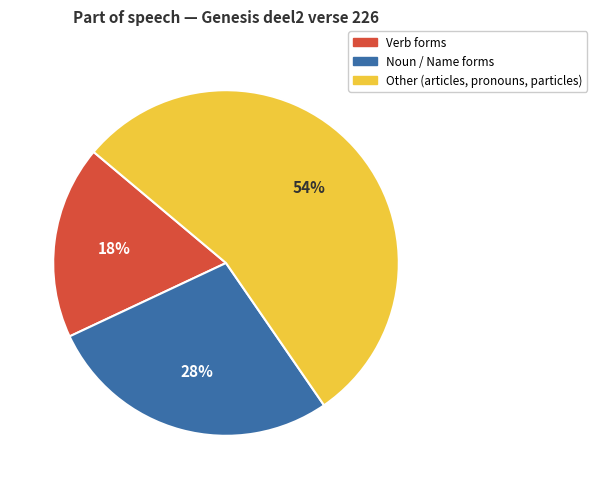

Does any single category account for the majority?

Yes